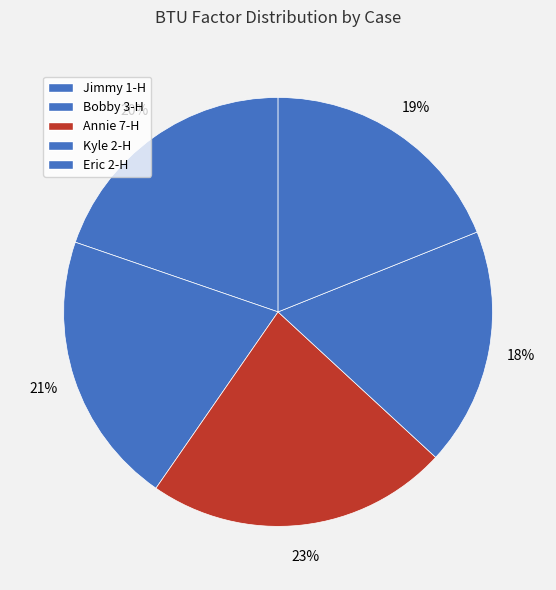

True or false: Jimmy 1-H accounts for 20% of the total.

True